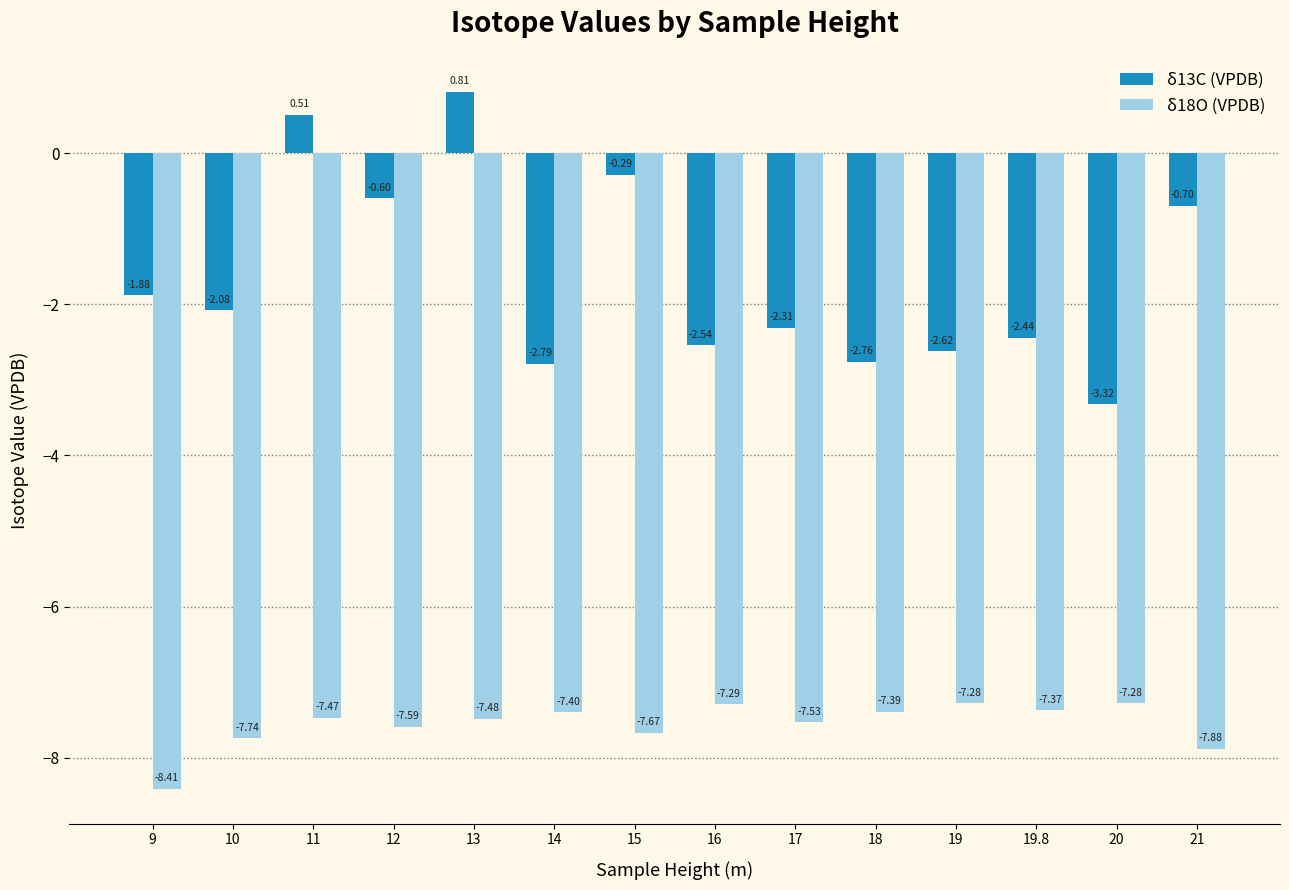

What is the difference between the second highest and minimum values in the δ13C (VPDB) series?

3.8